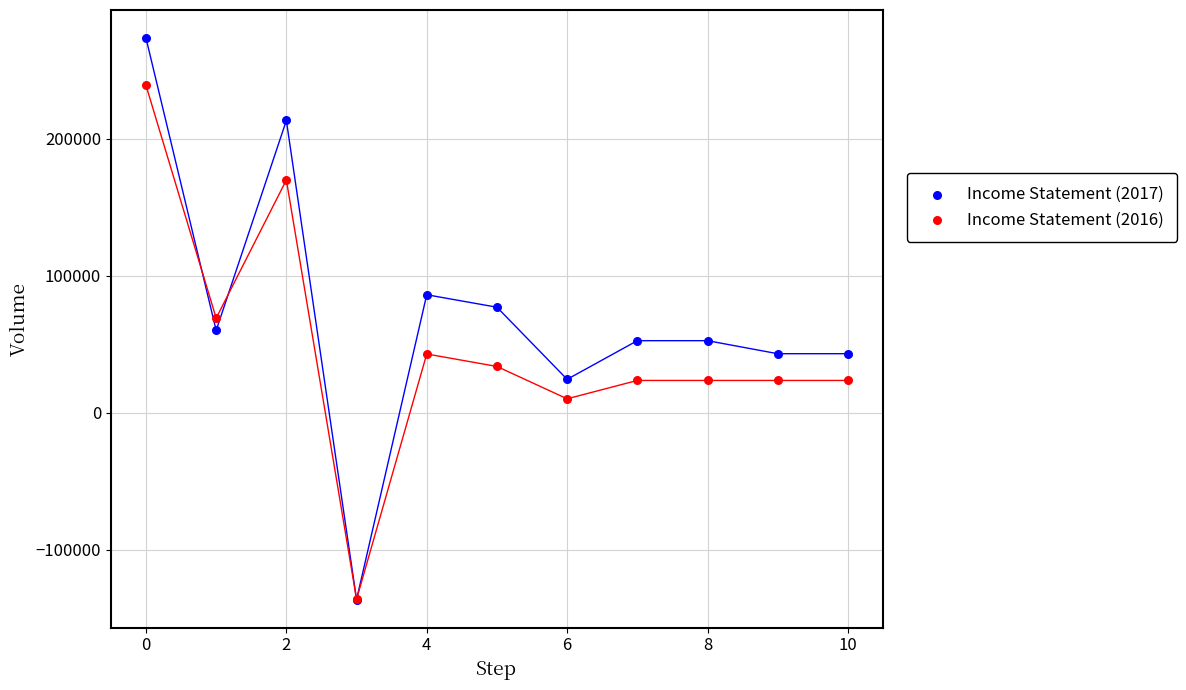

What are all the series names shown in the legend?

Income Statement (2017), Income Statement (2016)